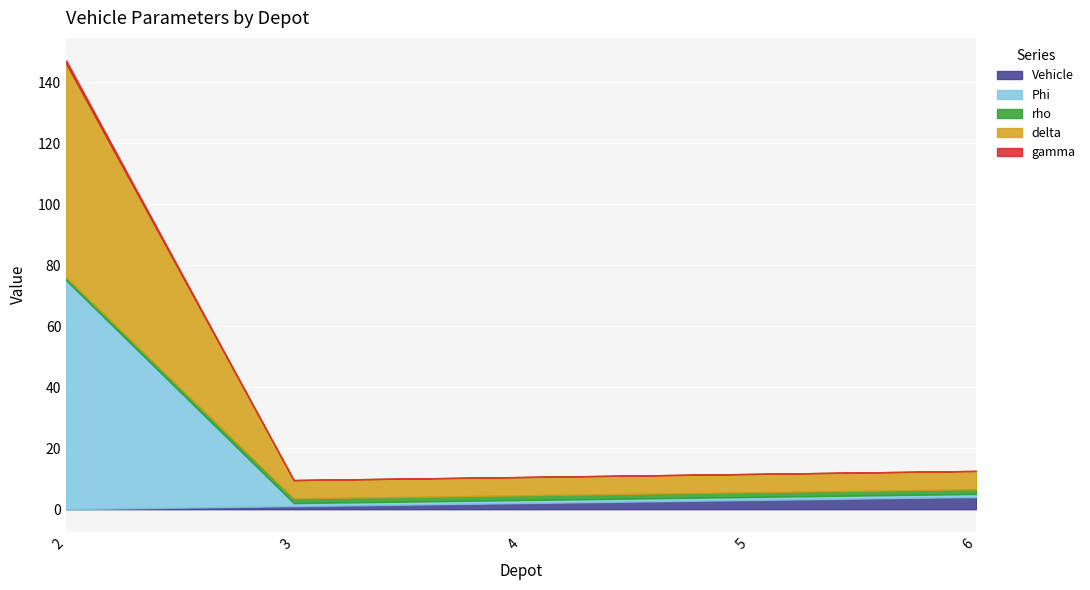

True or false: gamma and rho intersect in this chart.

True